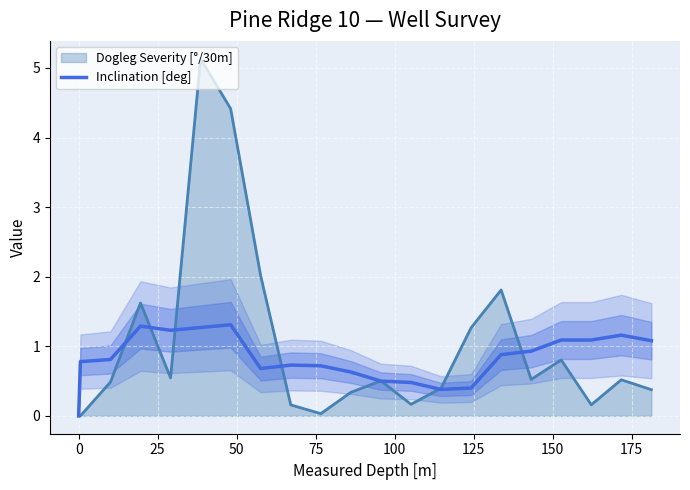

Which series has the widest spread of values?

Dogleg Severity [°/30m]